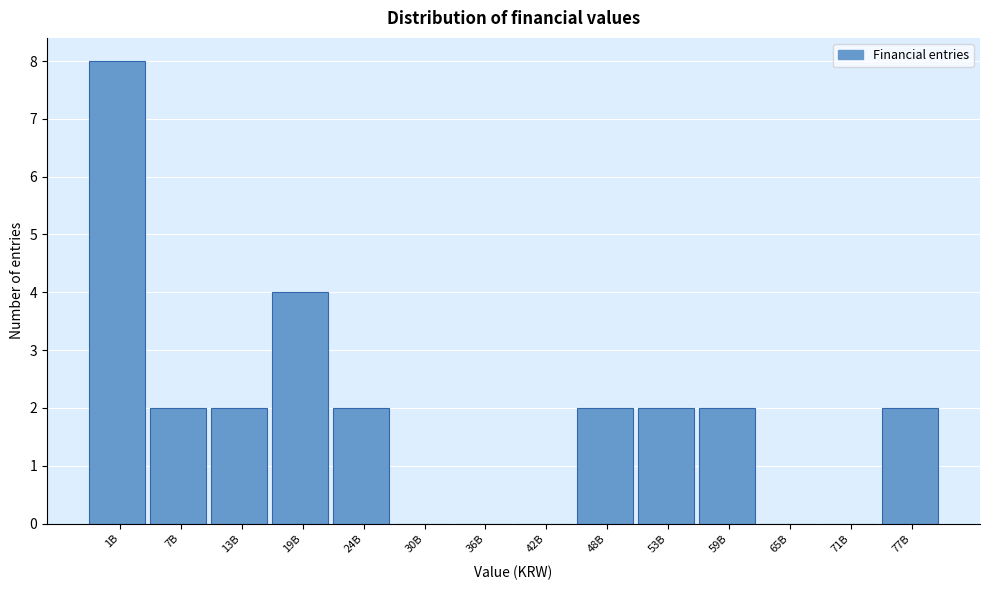

Reading left to right, list all the values displayed in this chart.

1B=8	7B=2	13B=2	19B=4	24B=2	30B=0	36B=0	42B=0	48B=2	53B=2	59B=2	65B=0	71B=0	77B=2